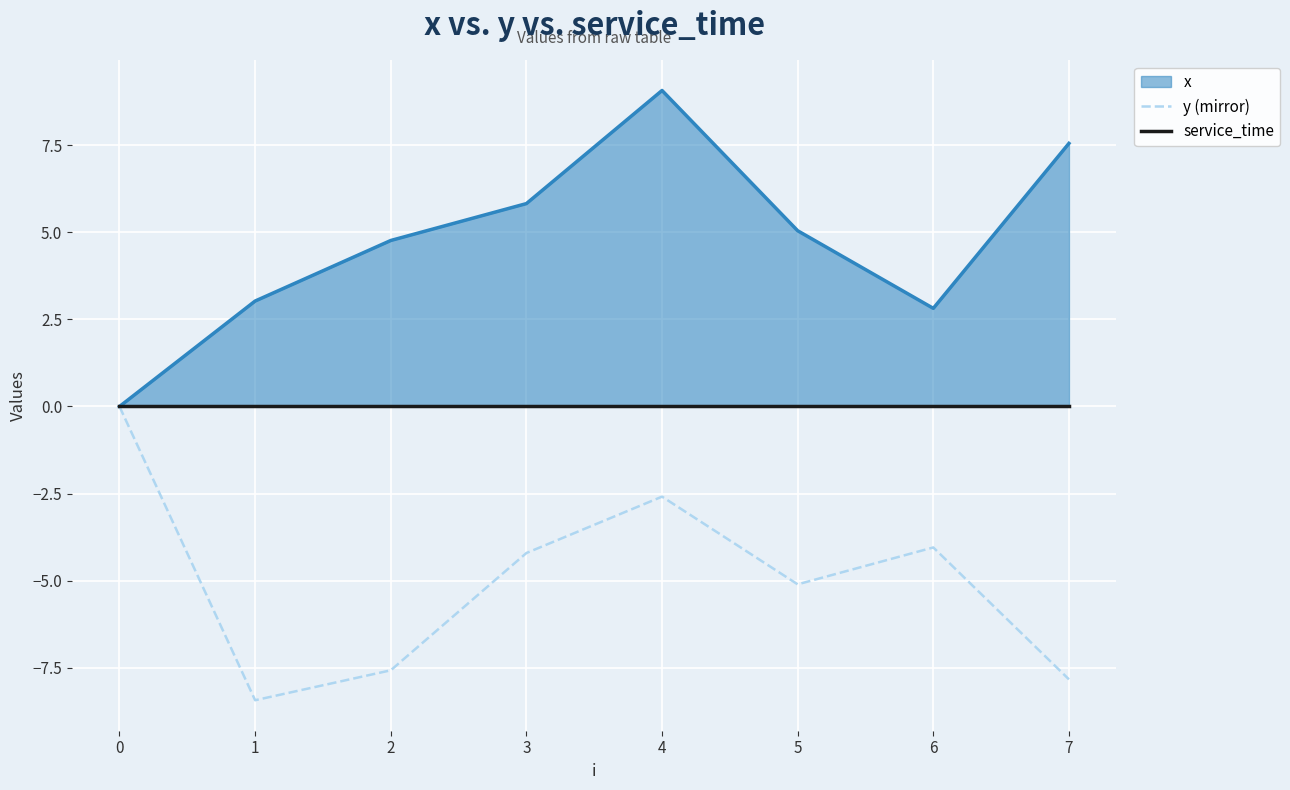

Is it true that y (mirror) equals -2.6 at 4?

True